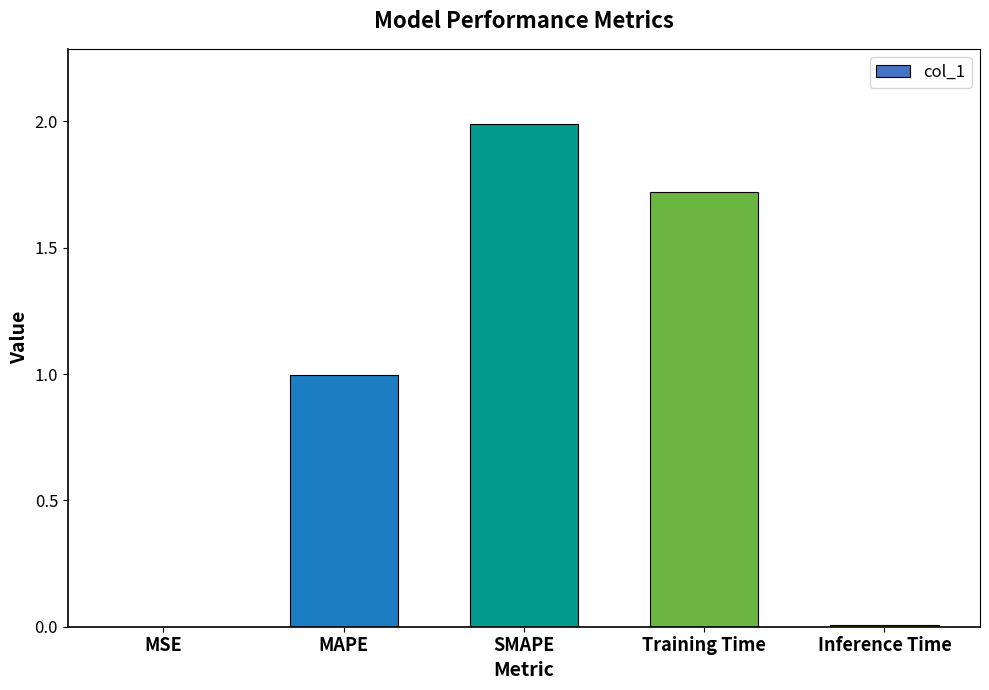

What is the sum of the values at Training Time and SMAPE?

3.7